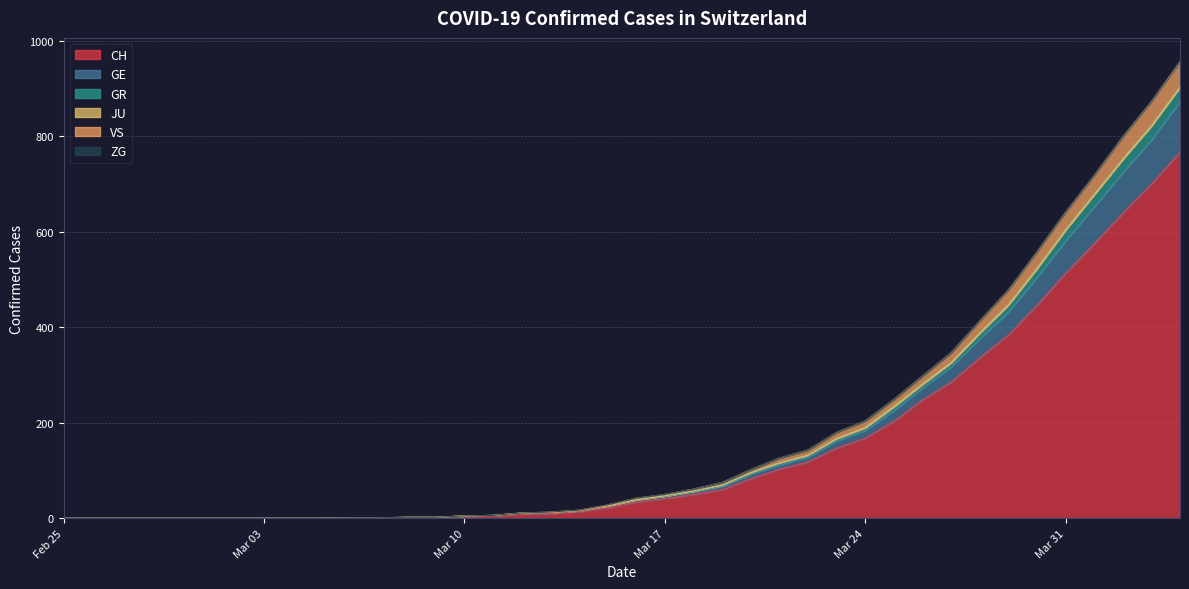

What is the maximum value for CH?

767